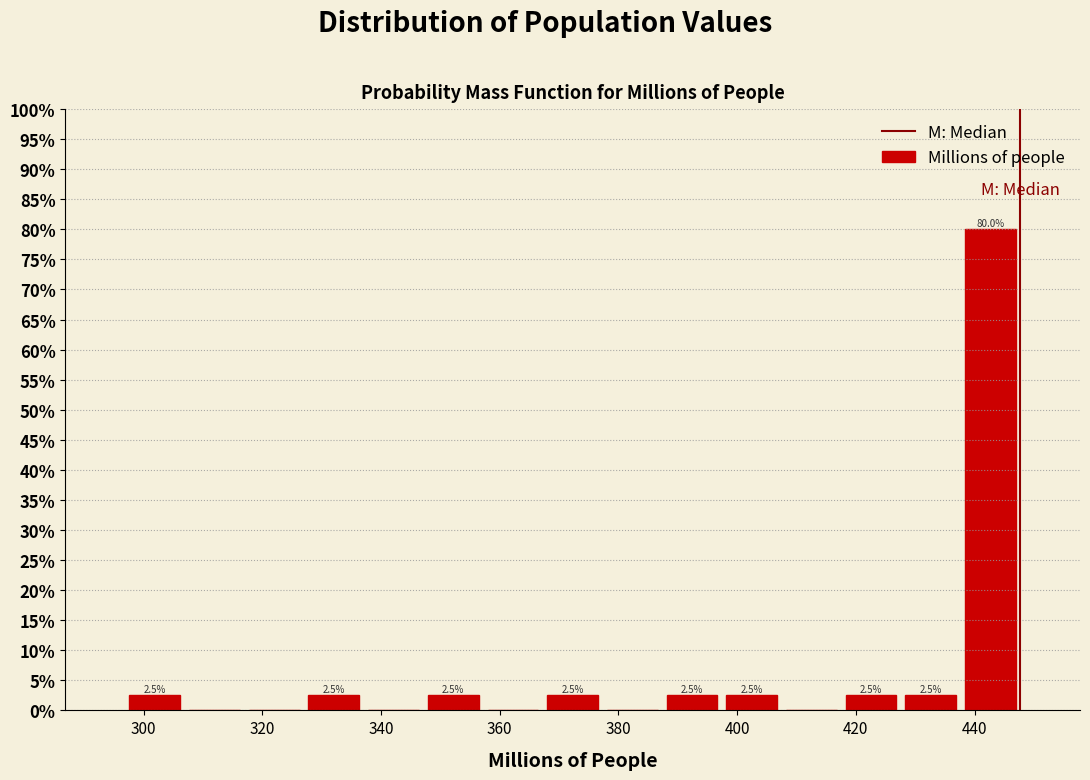

Which range on the x-axis has the tallest bar?

438 to 448